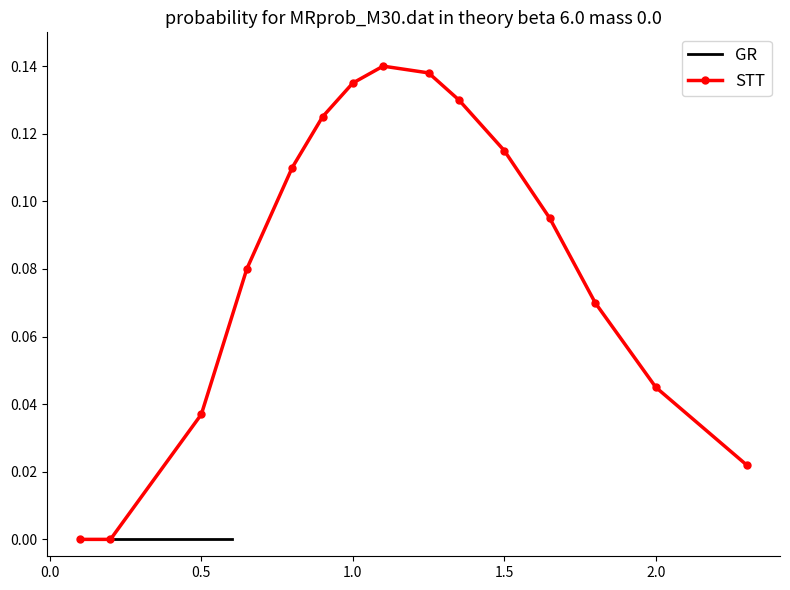

True or false: STT has more than 0 interior local peaks.

True